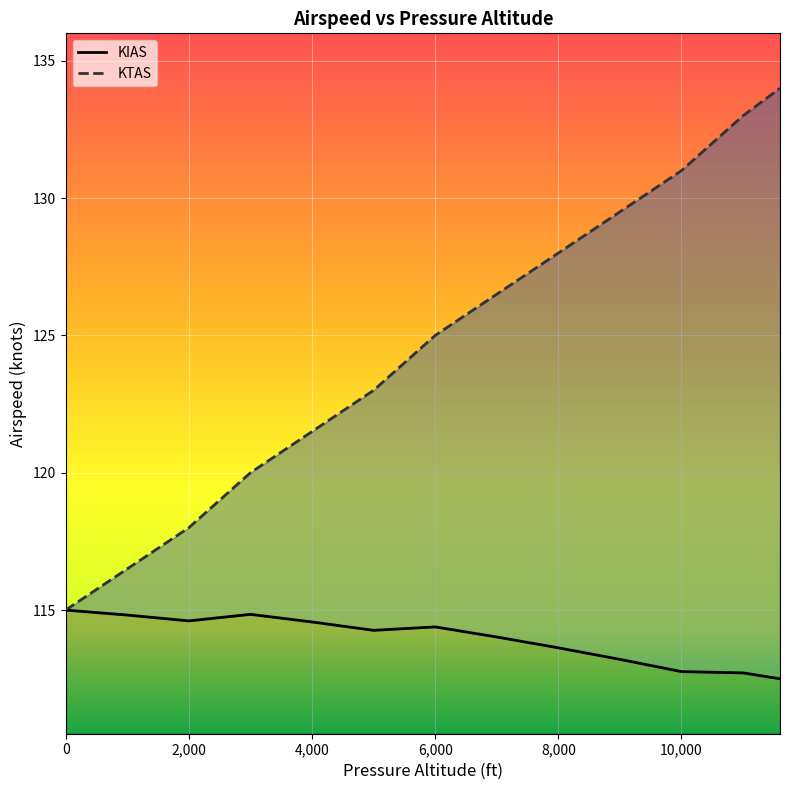

Reading left to right, what are all the values shown in this chart?

KIAS: 115.0	114.8	114.6	114.8	114.6	114.3	114.4	114.0	113.6	113.2	112.8	112.7	112.5
KTAS: 115.0	116.5	118.0	120.0	121.5	123.0	125.0	126.5	128.0	129.5	131.0	133.0	134.0